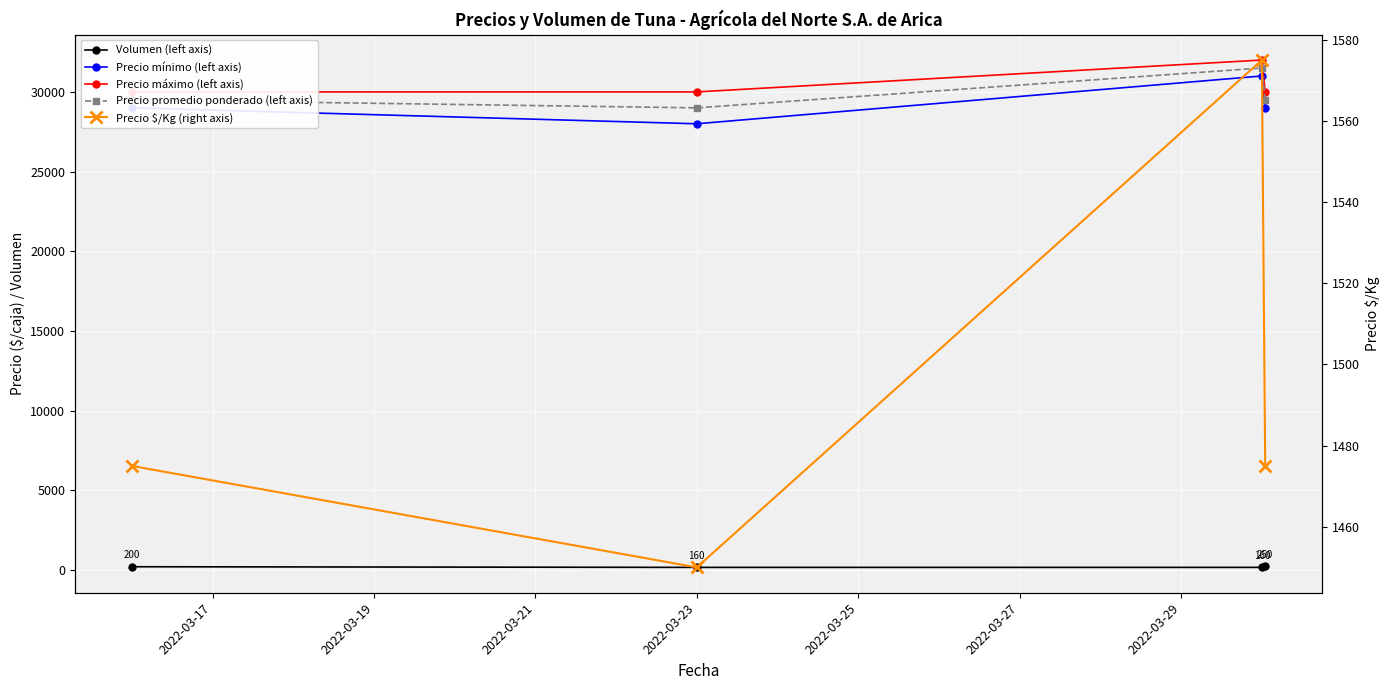

The value of Volumen (left axis) at 2022-03-21 is 73. True or false?

False